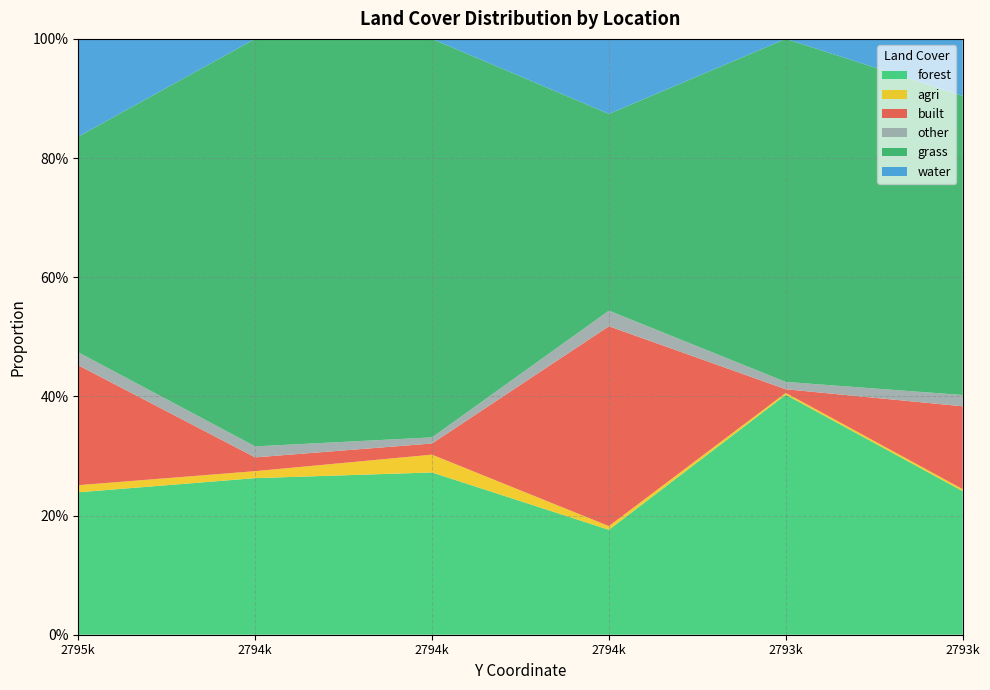

Reading left to right, extract all data points from this chart.

forest: 0.2	0.3	0.3	0.2	0.4	0.2
agri: 0.0	0.0	0.0	0.0	0.0	0.0
built: 0.2	0.0	0.0	0.3	0.0	0.1
other: 0.0	0.0	0.0	0.0	0.0	0.0
grass: 0.4	0.7	0.7	0.3	0.6	0.5
water: 0.2	0.0	0.0	0.1	0.0	0.1